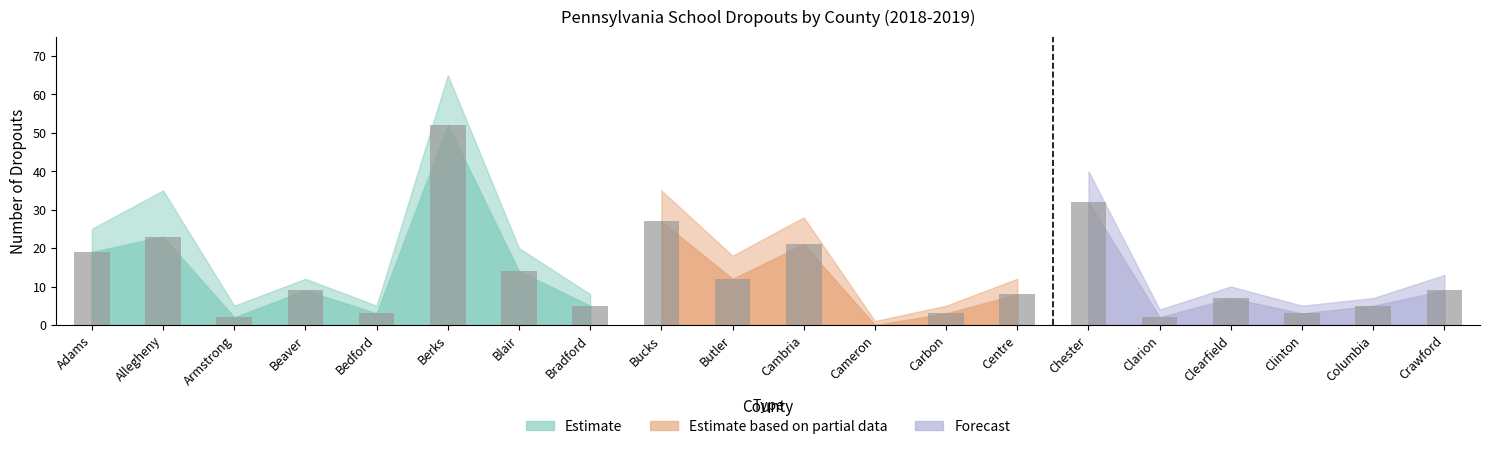

List the labels in order of value, largest first.

Berks, Allegheny, Adams, Blair, Beaver, Bradford, Bedford, Armstrong